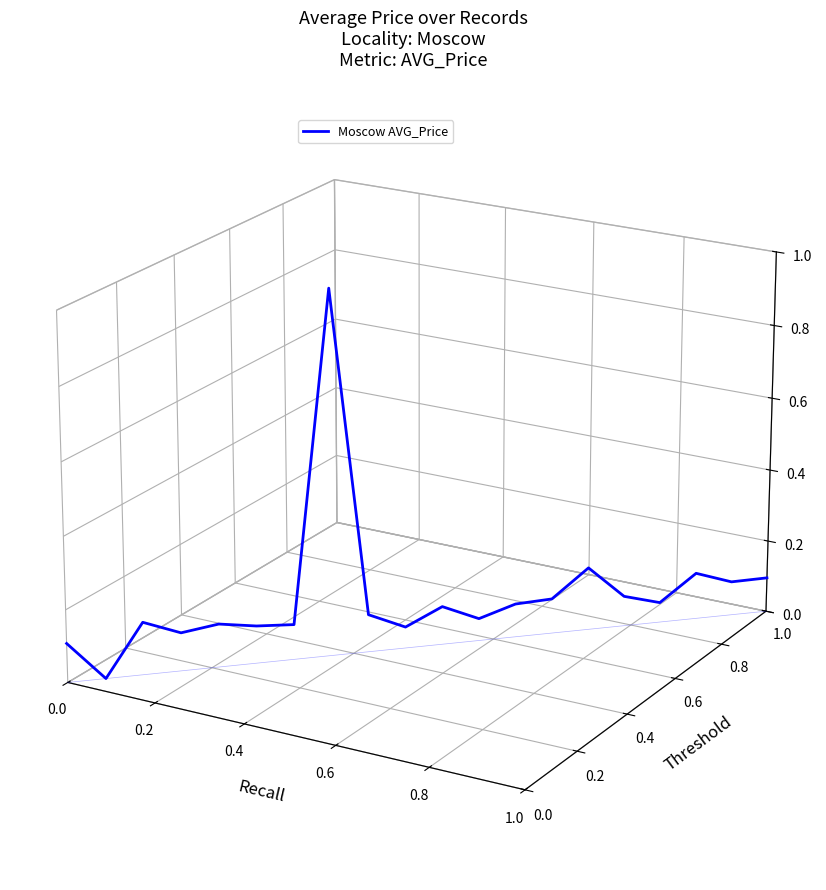

How many series are shown in this chart?

1